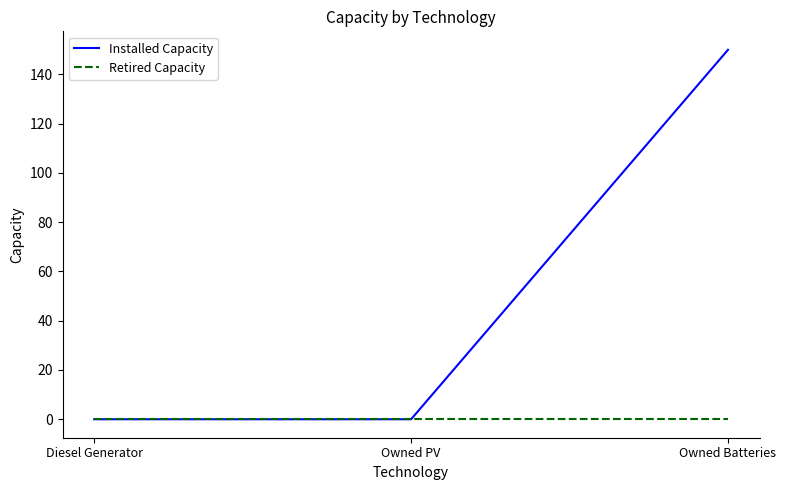

What is the average value of the Installed Capacity series?

50